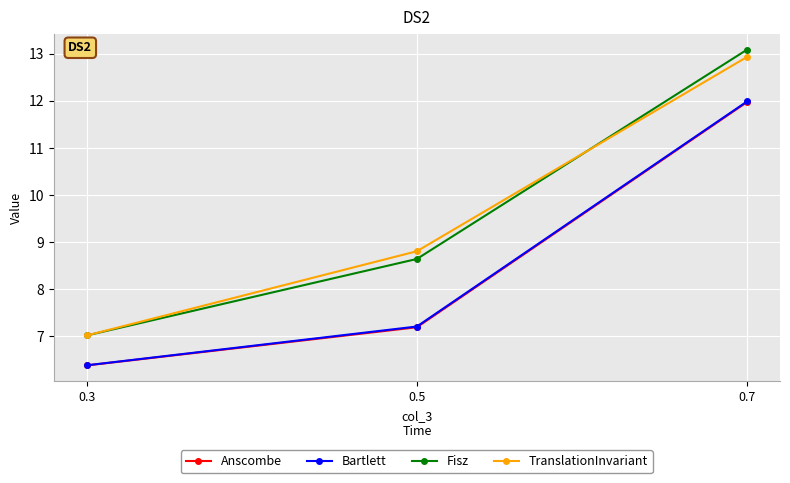

Reading left to right, extract all data points from this chart.

Anscombe: 6.4	7.2	12.0
Bartlett: 6.4	7.2	12.0
Fisz: 7.0	8.6	13.1
TranslationInvariant: 7.0	8.8	12.9